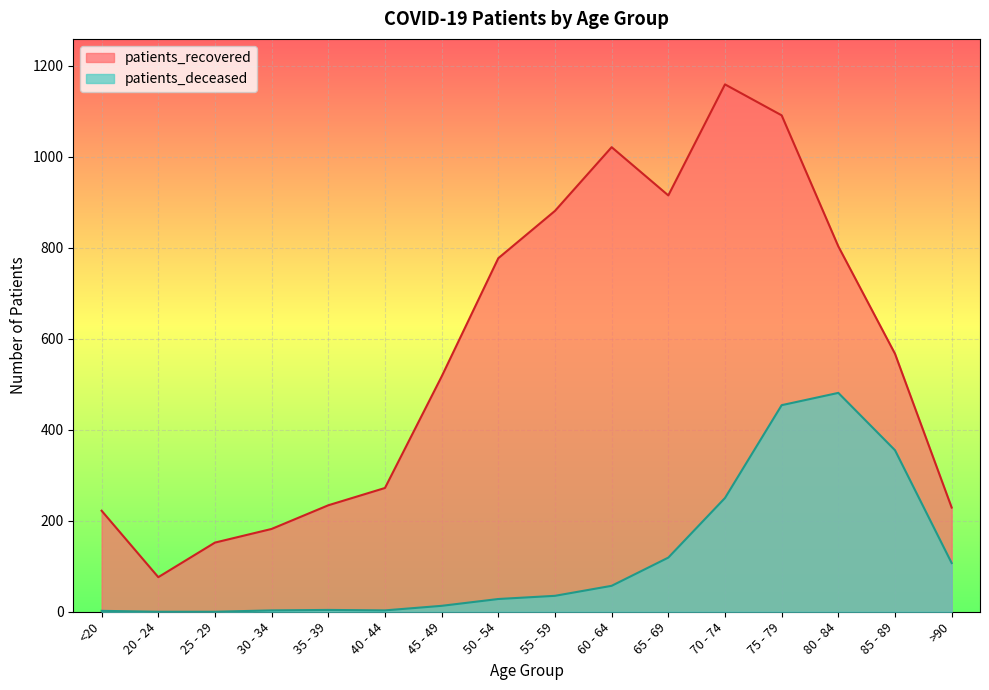

Where is the first local maximum for patients_recovered?

60 - 64